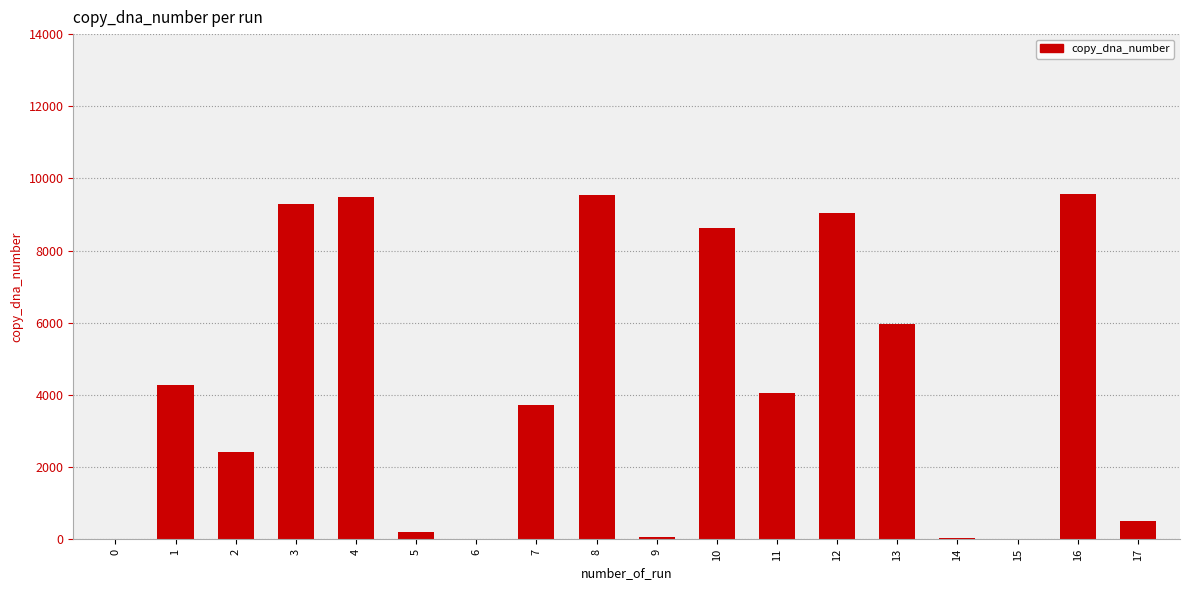

What is the sum of all values?

76838